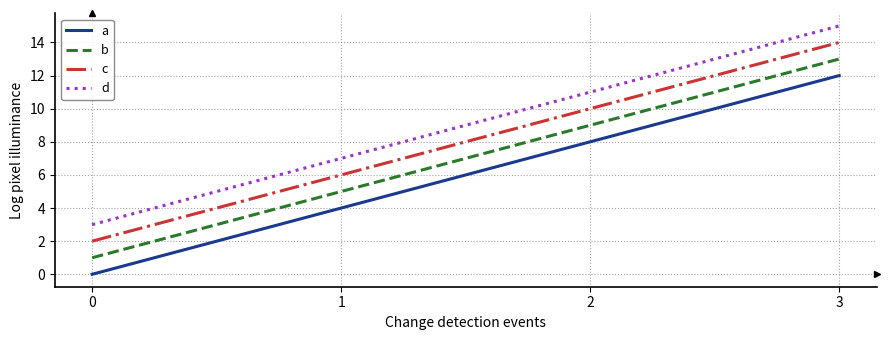

What is the highest value of the b series?

13.0